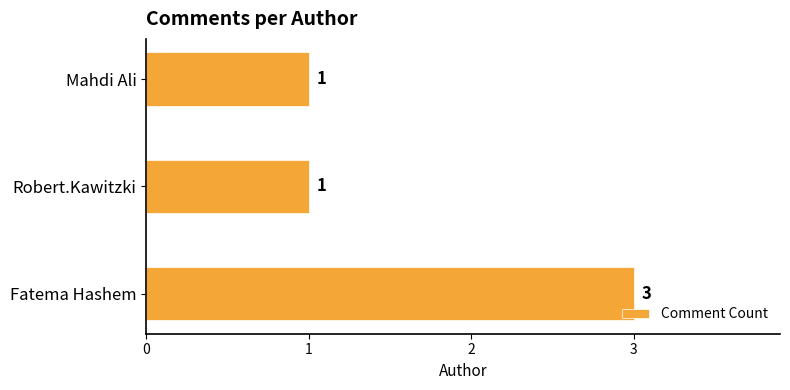

True or false: the data shows 1 at Robert.Kawitzki.

True